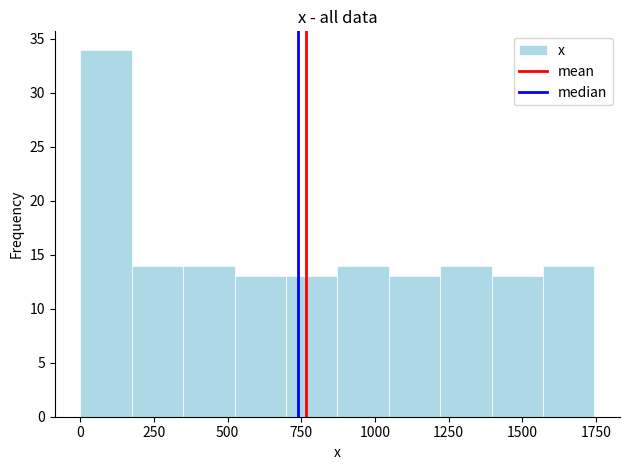

Read against the x-axis, roughly where is the centre of the tallest bar?

100